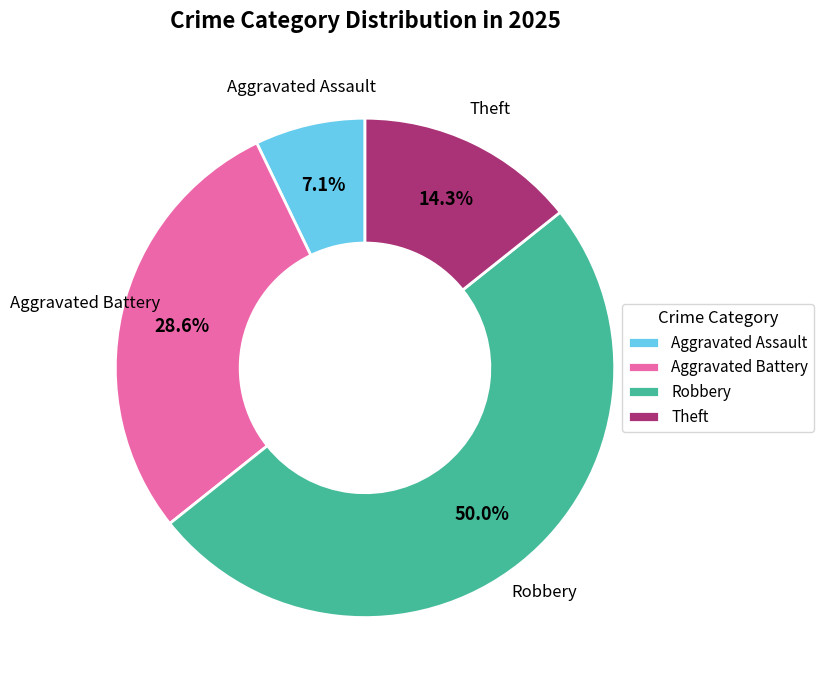

Count the number of slices in the pie.

4